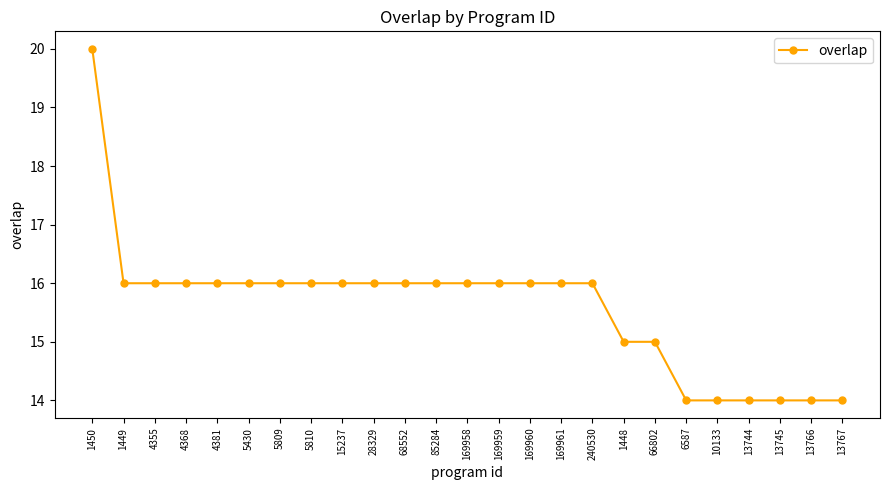

What is the approximate value at 5810?

16